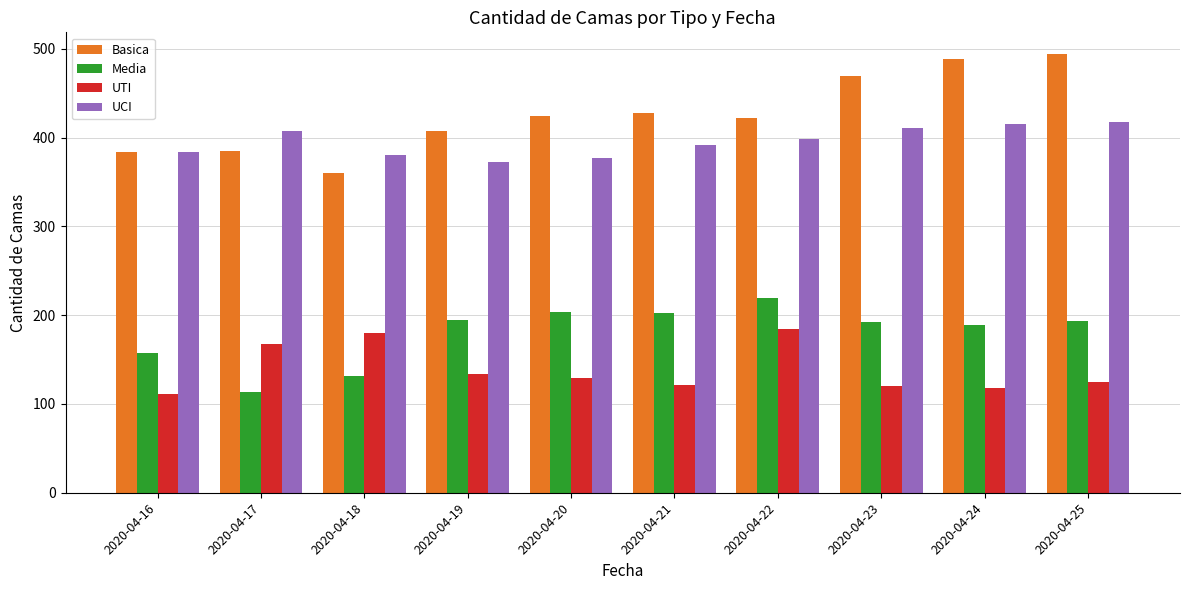

What is the total value across all series at 2020-04-23?

1193